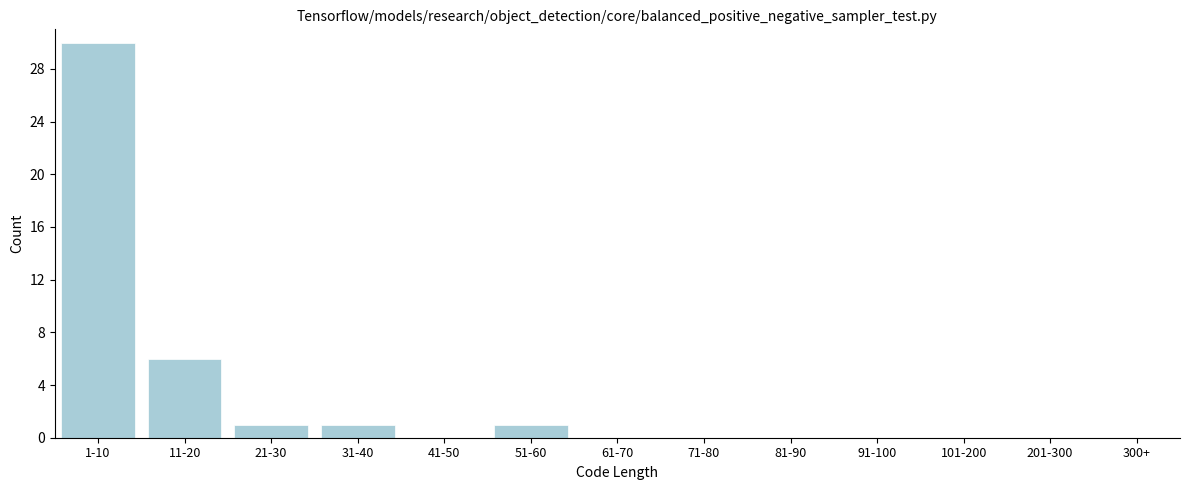

Reading right to left, transcribe all the data shown in this chart.

201-300=0	101-200=0	91-100=0	81-90=0	71-80=0	61-70=0	51-60=1	41-50=0	31-40=1	21-30=1	11-20=6	1-10=30